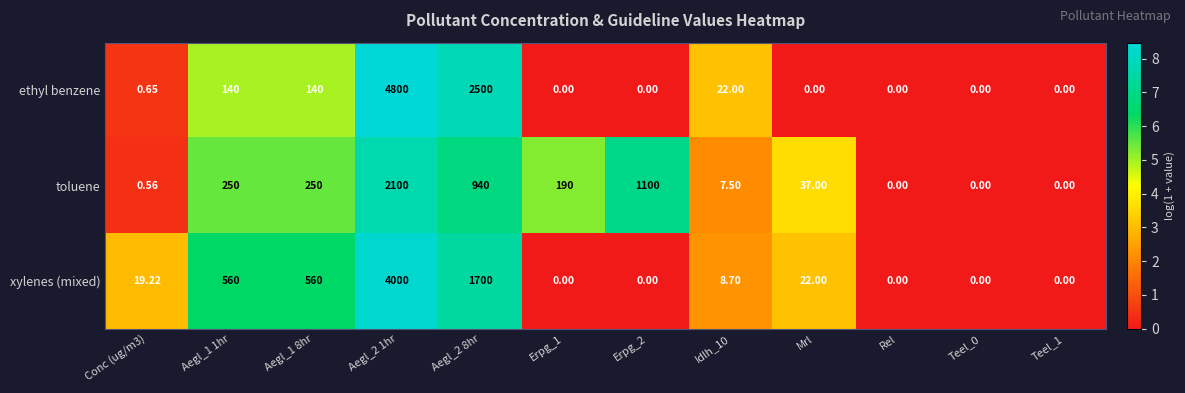

Between Aegl_1 1hr and Aegl_2 8hr, which series saw the biggest shift?

ethyl benzene